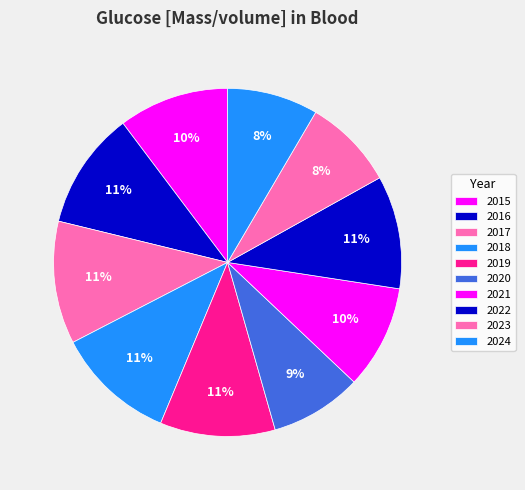

To the nearest percent, what percentage of the pie is 2022?

11%